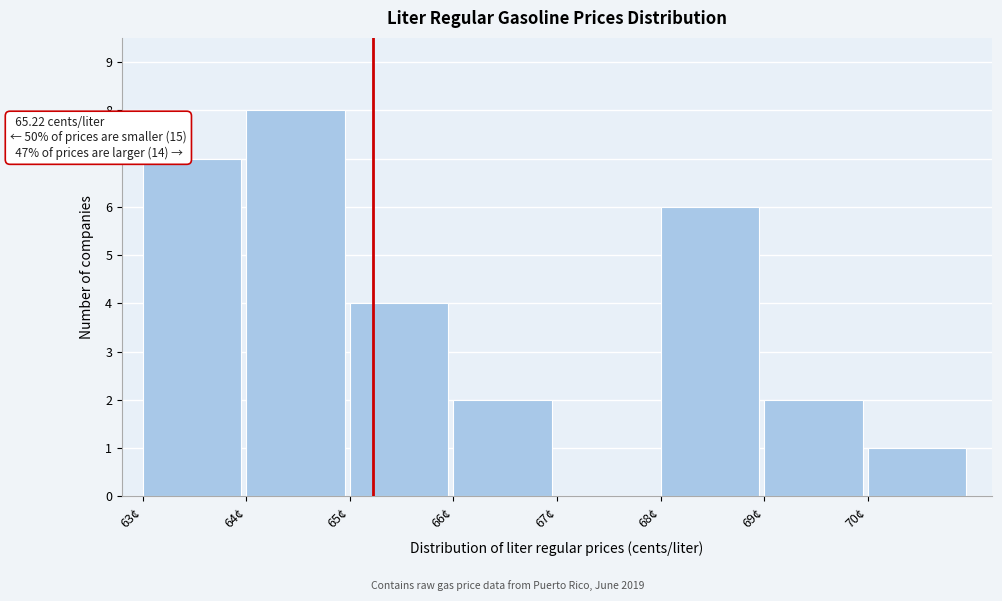

Which range on the x-axis has the tallest bar?

64 to 65